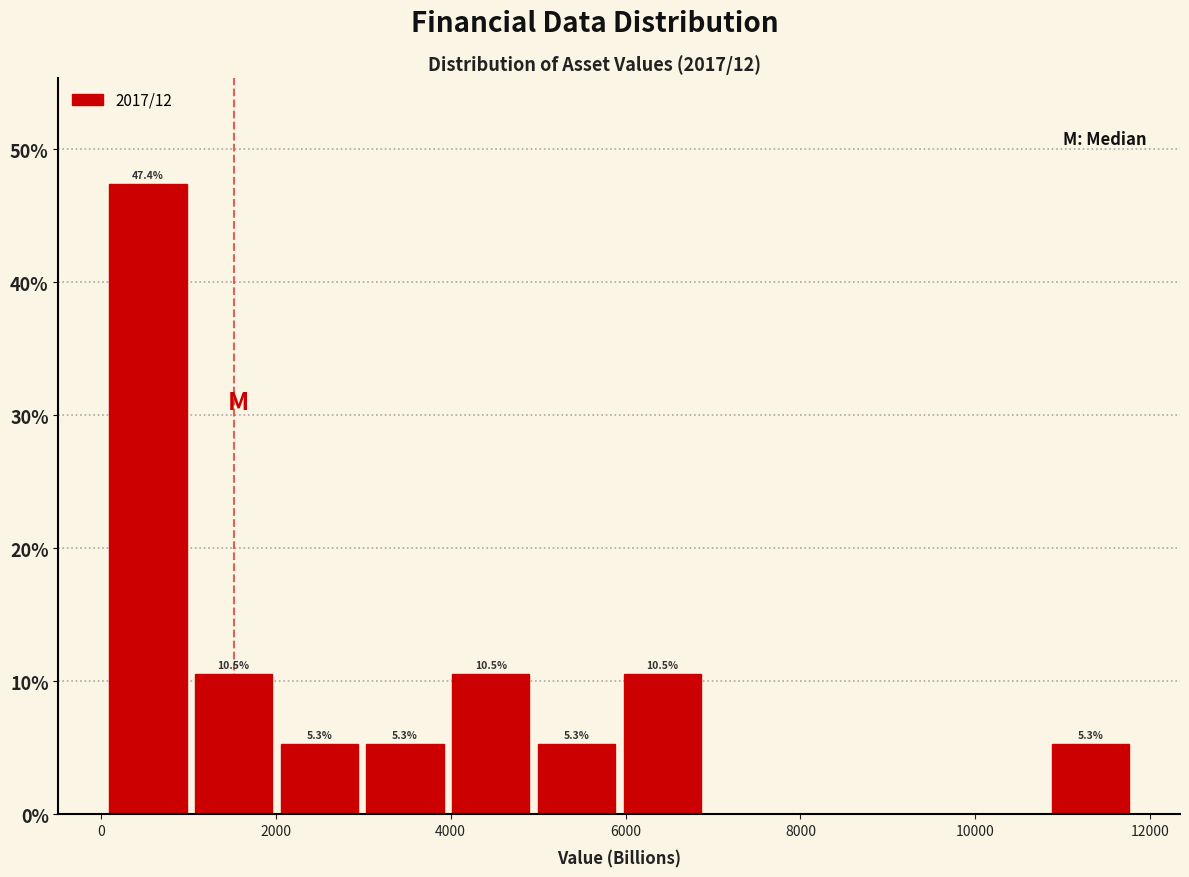

Over which range of the x-axis is the bar tallest?

0 to 1000